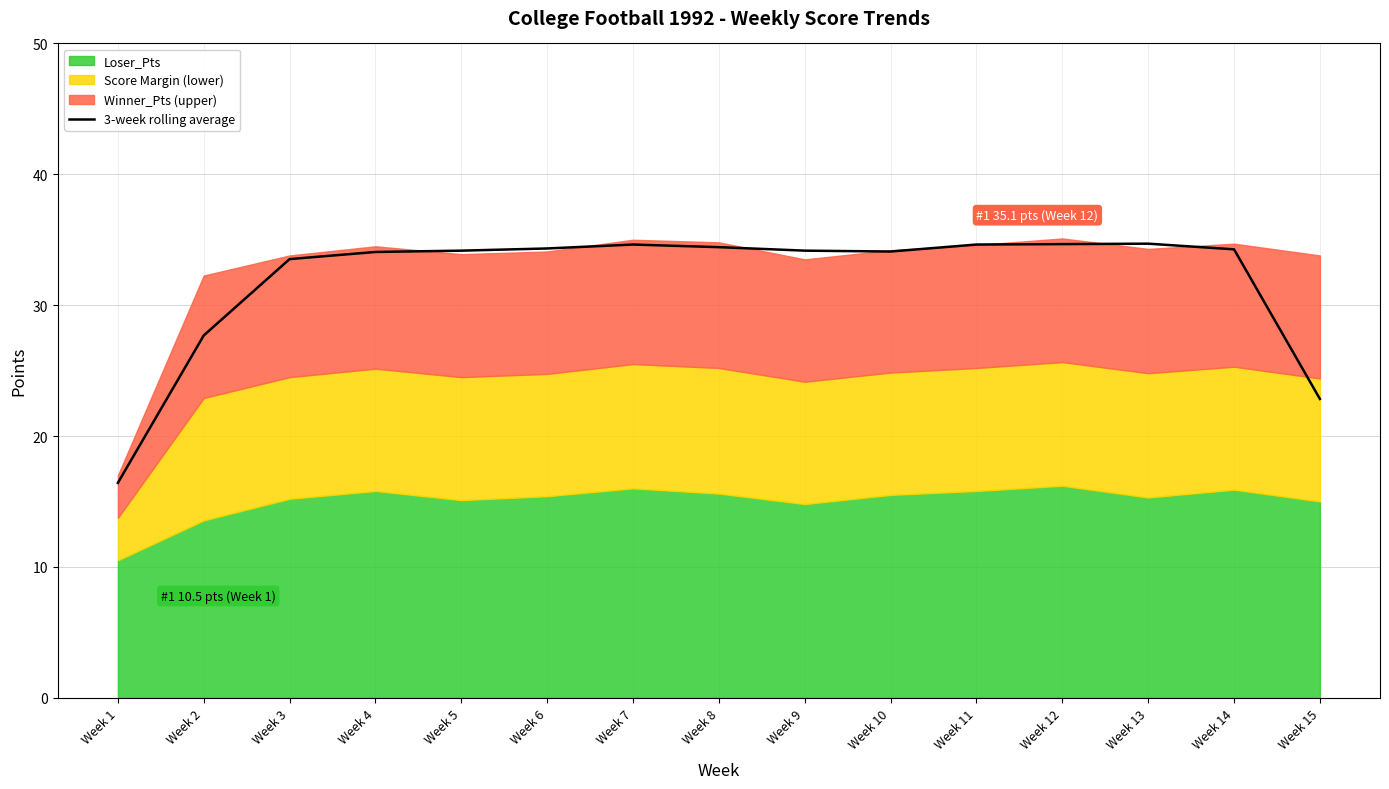

Where is the first local maximum?

Week 7